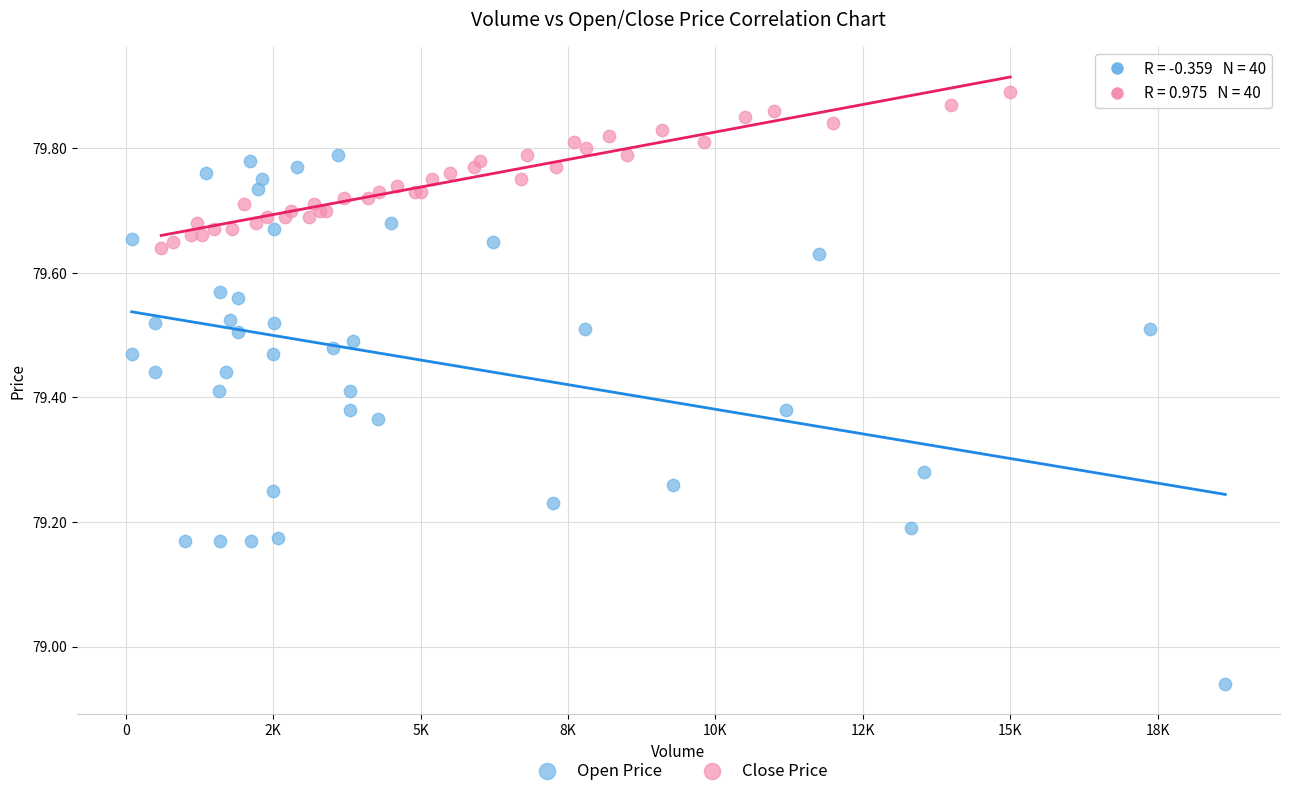

What are all the series names shown in the legend?

Open Price, Close Price